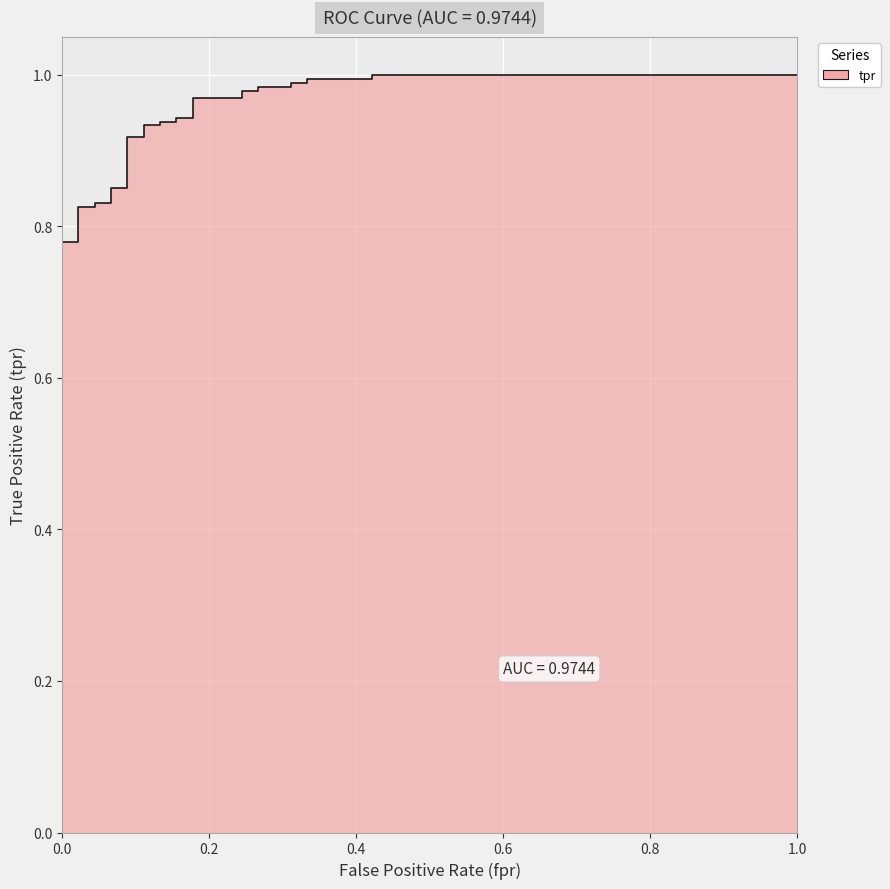

True or false: there are more than 1 points higher than both neighbors.

False